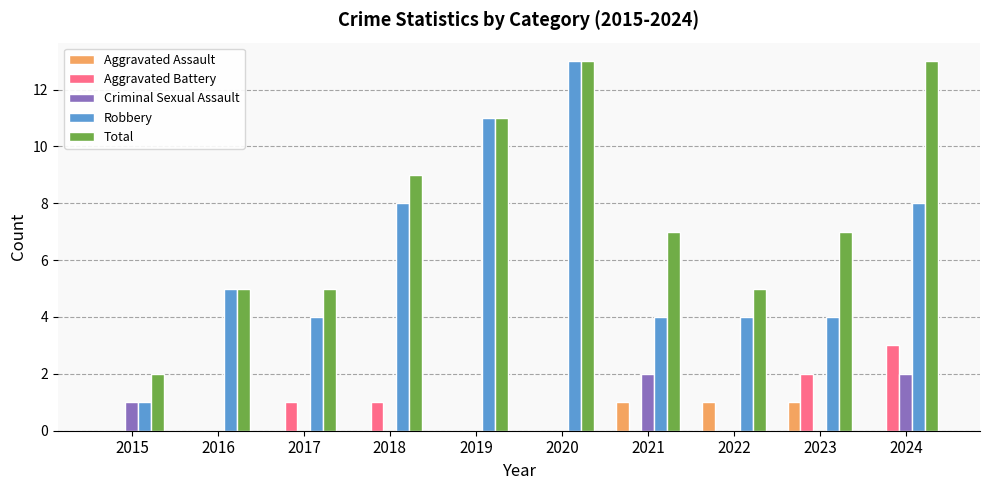

True or false: Criminal Sexual Assault has a value of -1 at 2018.

False